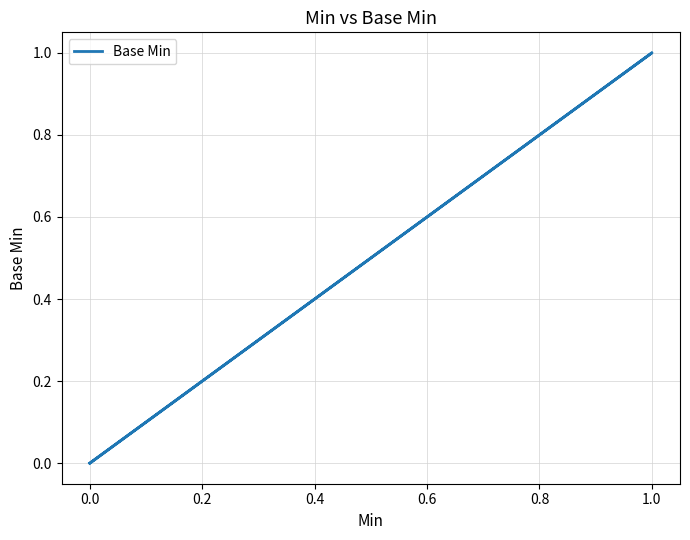

What position from the right is 0.8?

1